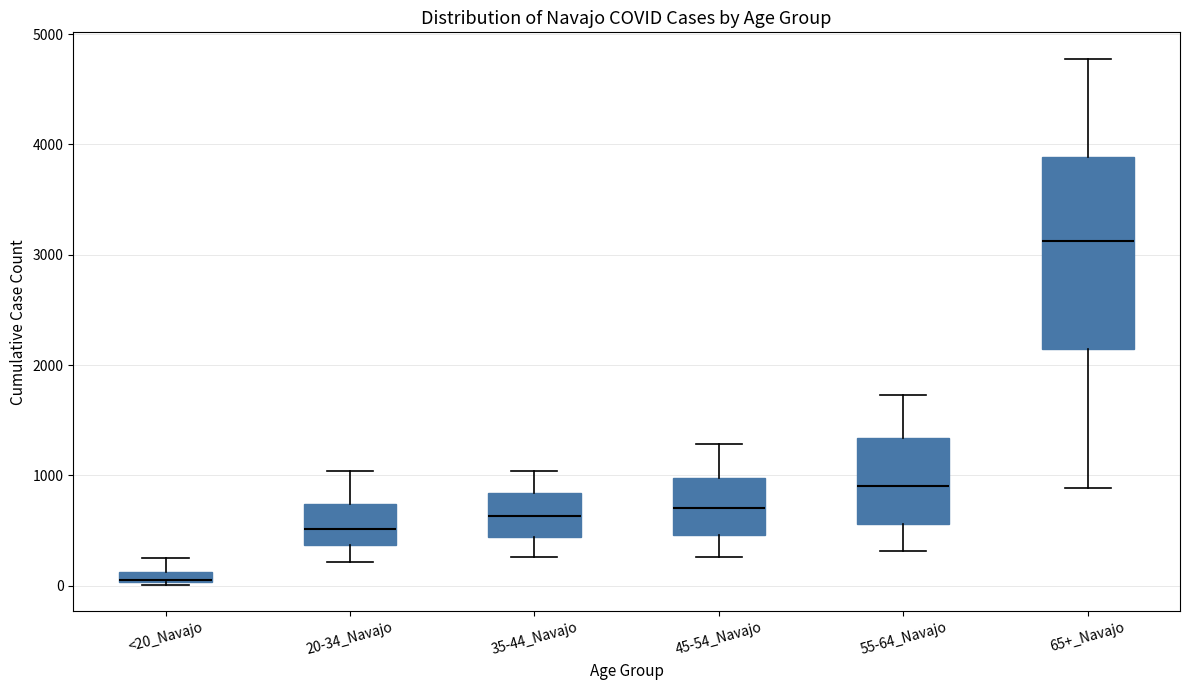

Comparing the boxes themselves (not the whiskers), which one is the tallest?

65+_Navajo